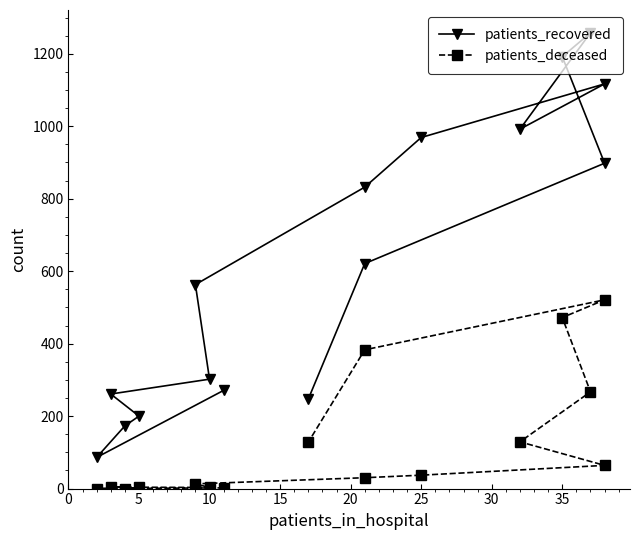

True or false: patients_deceased and patients_recovered intersect in this chart.

False